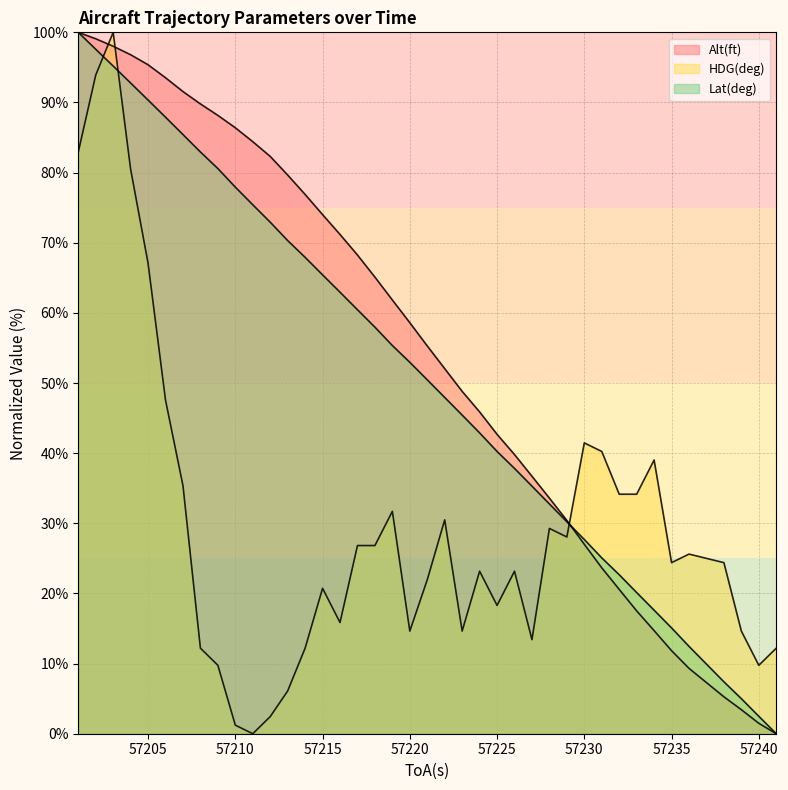

Which series ends up on top after the final intersection of HDG(deg) and Lat(deg)?

HDG(deg)